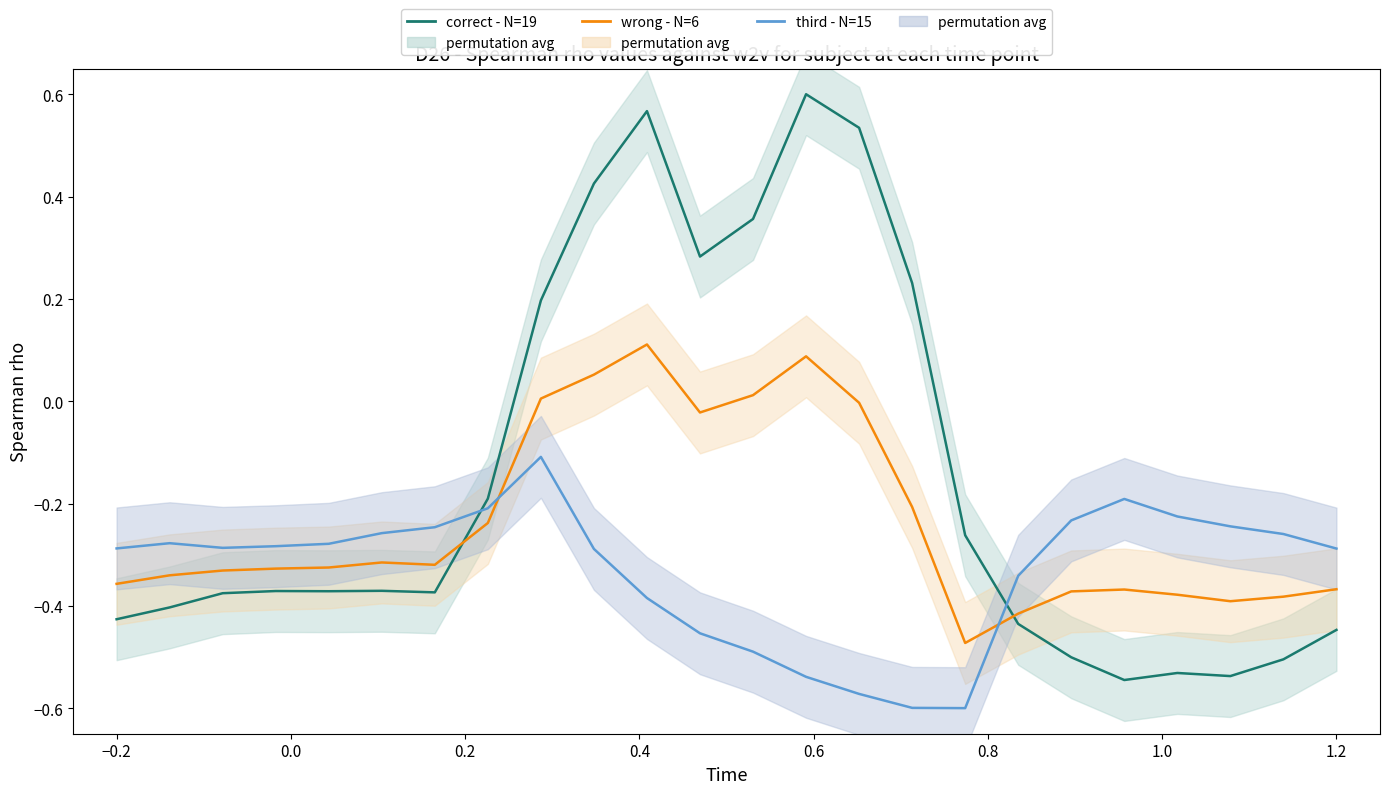

How many series are shown in this chart?

3